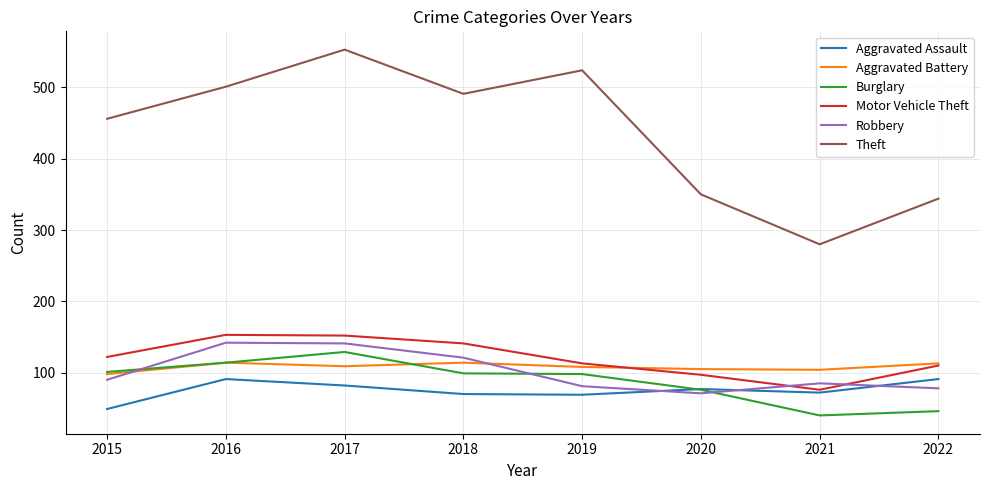

What is the difference between the highest and lowest values at 2015?

407